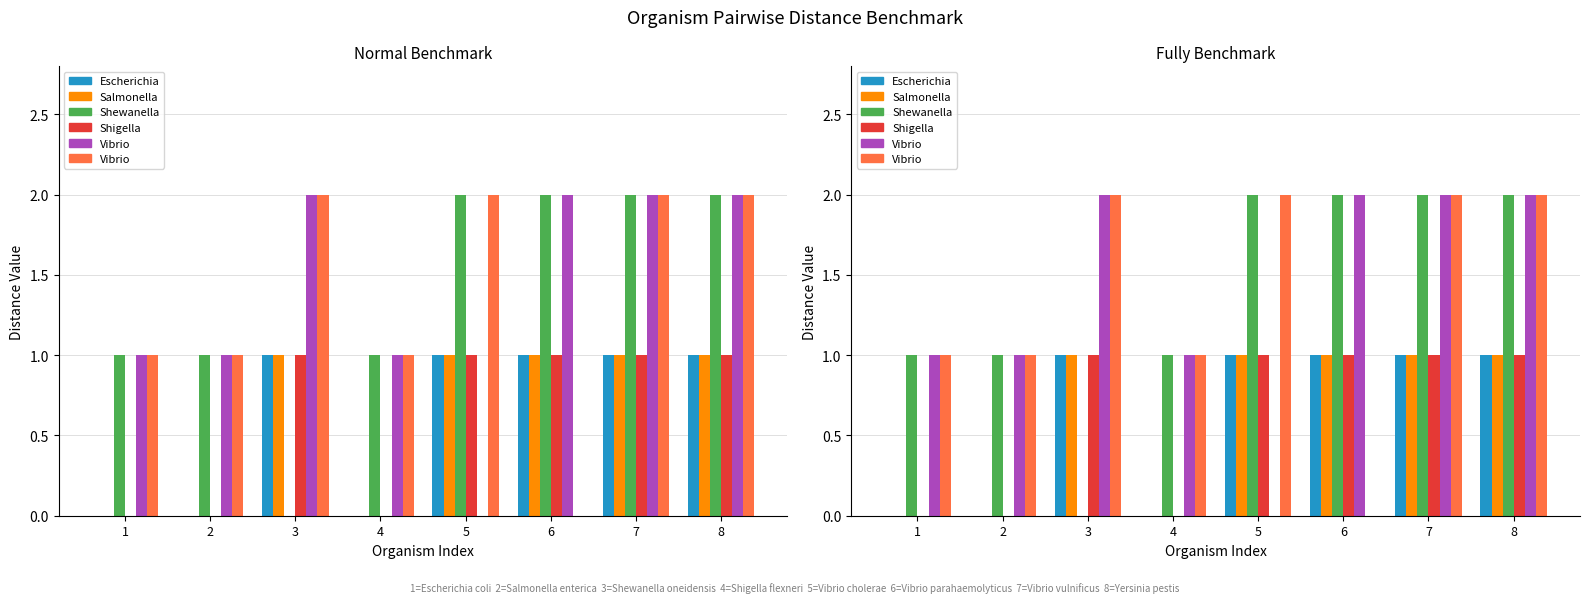

The value of Vibrio parahaemolyticus at 6 is -1. True or false?

False